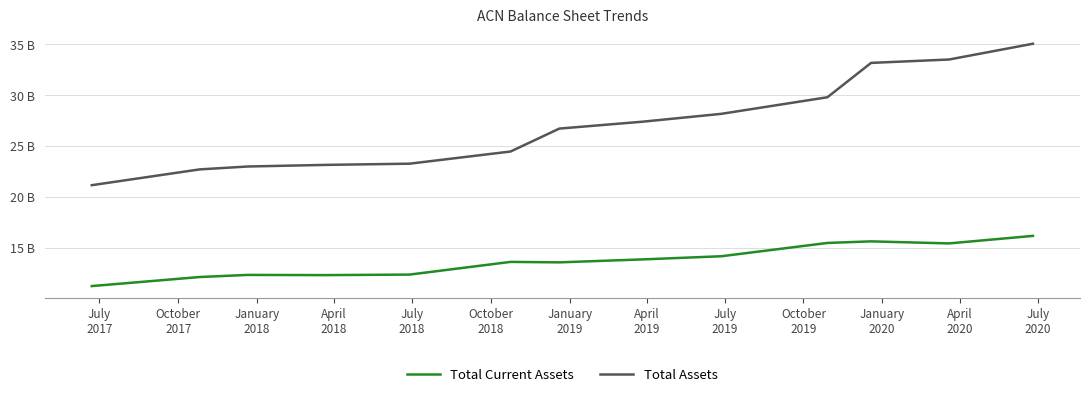

Is this an area chart (filled region under the line)?

No